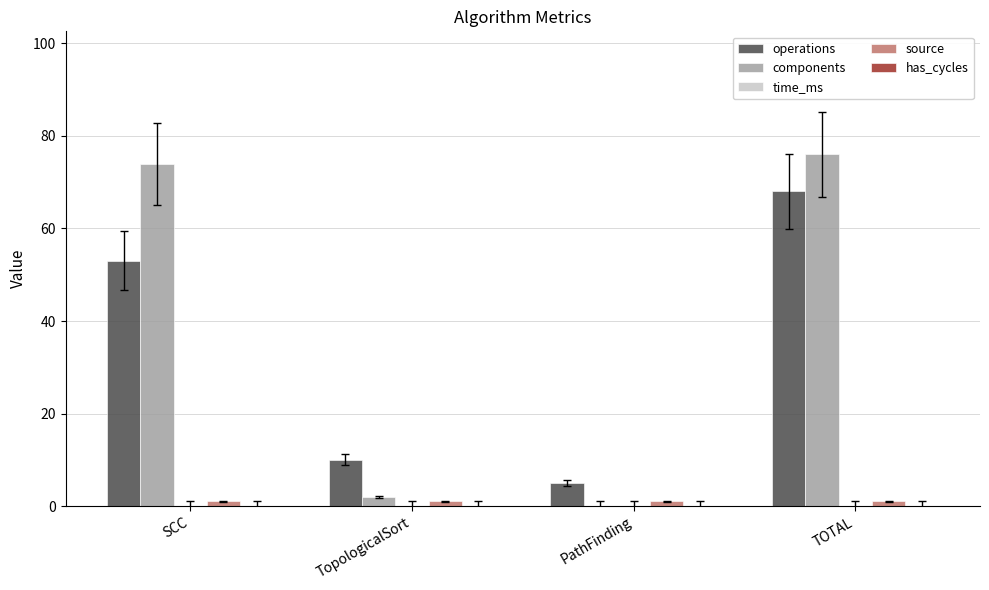

Between PathFinding and TOTAL, which series saw the biggest shift?

components